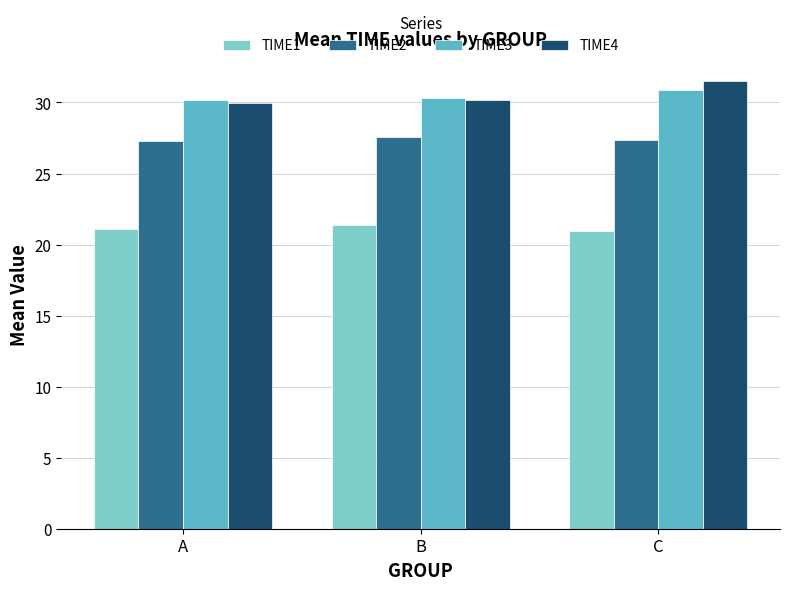

How many groups of bars are there?

3